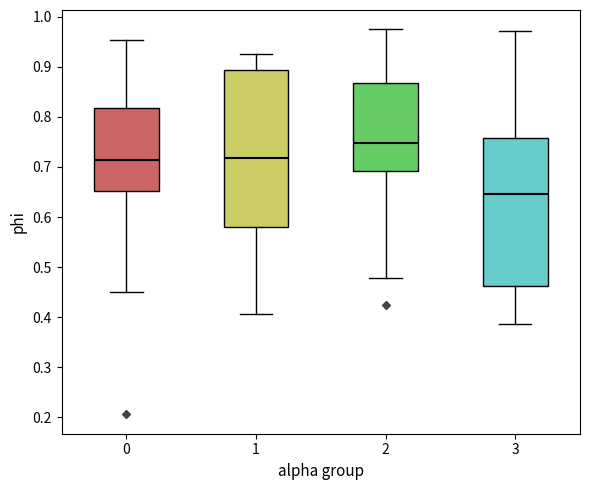

Which box has the highest median line?

2